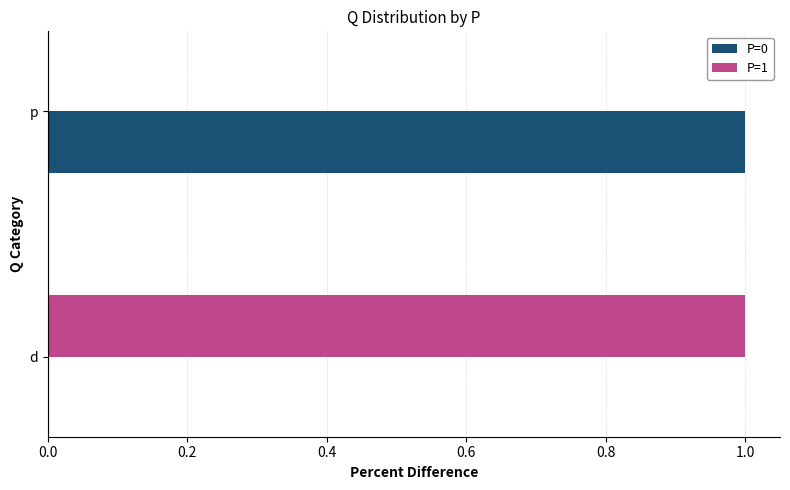

Which category has the highest value in the P=0 series?

p